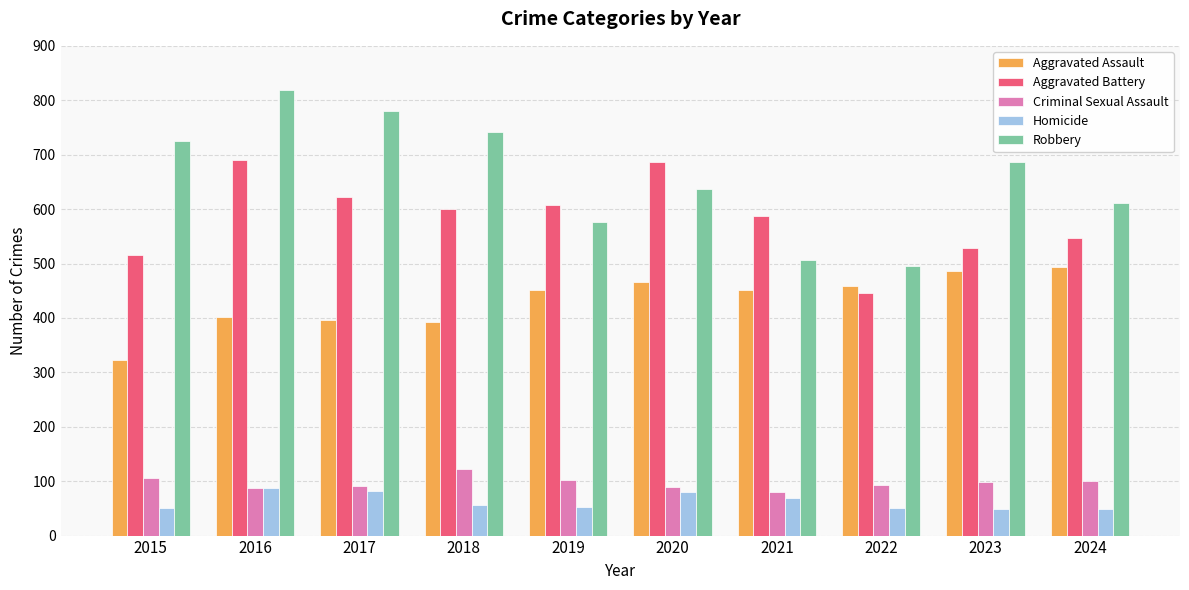

How many series are shown in this chart?

5